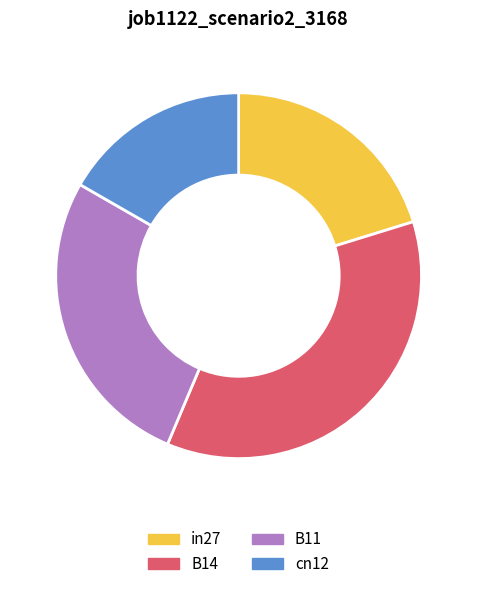

Rank the categories by value from lowest to highest.

cn12, in27, B11, B14